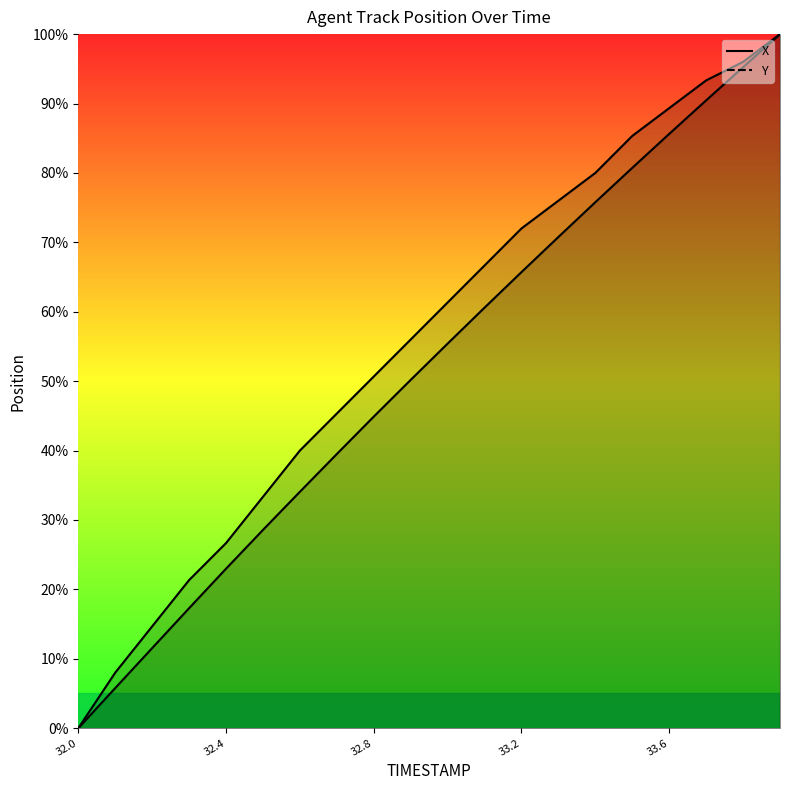

Does the chart have visible grid lines?

No